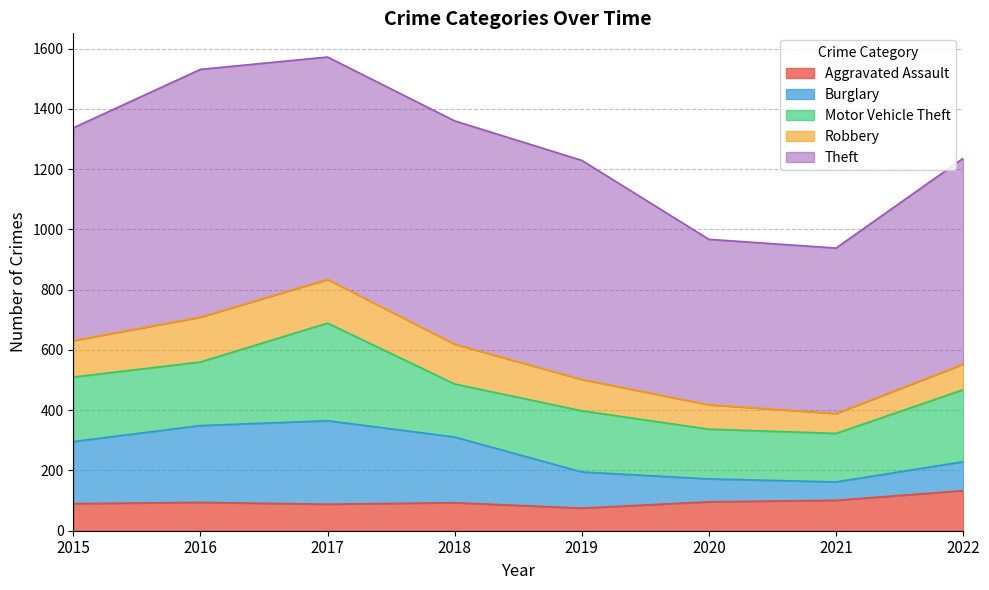

Does the chart display data point markers on the line(s)?

No